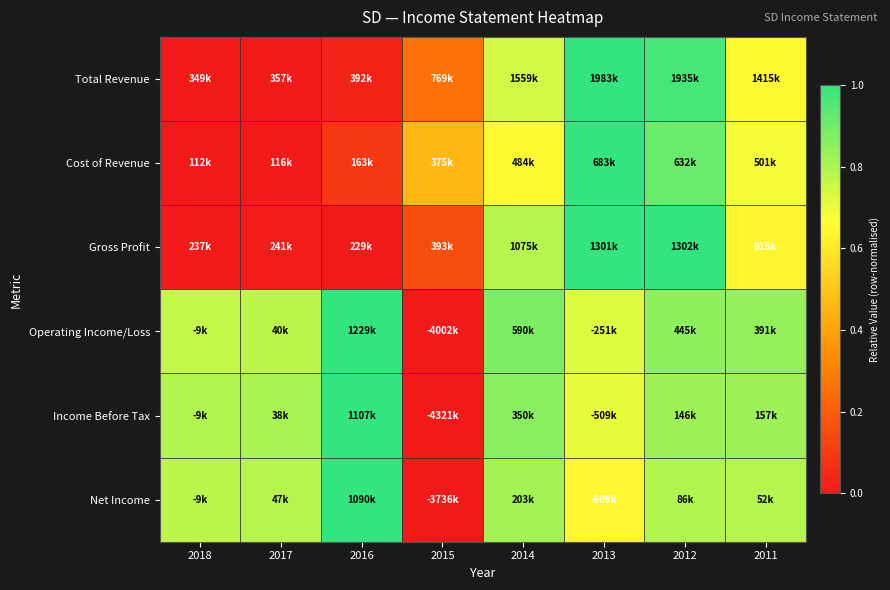

Reading right to left, extract all data points from this chart.

Total Revenue: 2011=0.7	2012=1.0	2013=1.0	2014=0.7	2015=0.3	2016=0.0	2017=0.0	2018=0.0
Cost of Revenue: 2011=0.7	2012=0.9	2013=1.0	2014=0.7	2015=0.5	2016=0.1	2017=0.0	2018=0.0
Gross Profit: 2011=0.6	2012=1.0	2013=1.0	2014=0.8	2015=0.2	2016=0.0	2017=0.0	2018=0.0
Operating Income/Loss: 2011=0.8	2012=0.9	2013=0.7	2014=0.9	2015=0.0	2016=1.0	2017=0.8	2018=0.8
Income Before Tax: 2011=0.8	2012=0.8	2013=0.7	2014=0.9	2015=0.0	2016=1.0	2017=0.8	2018=0.8
Net Income: 2011=0.8	2012=0.8	2013=0.6	2014=0.8	2015=0.0	2016=1.0	2017=0.8	2018=0.8